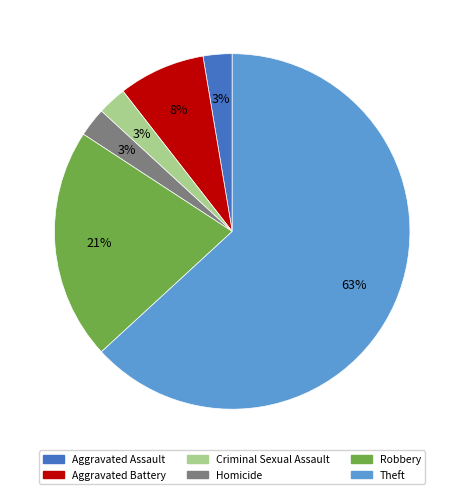

Which category has the biggest portion of the pie?

Theft